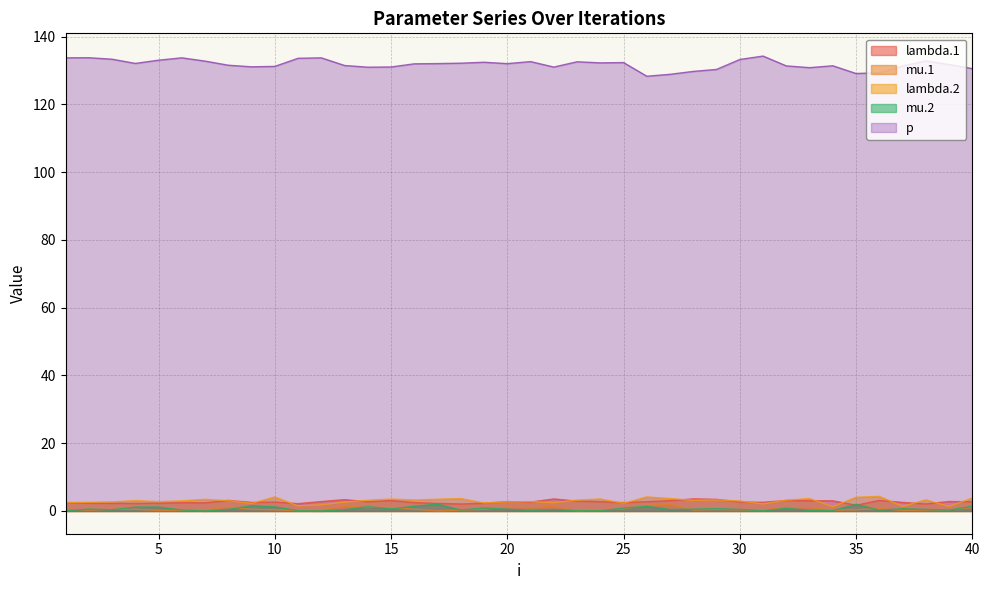

Where is mu.1 nearest to the value 0?

17